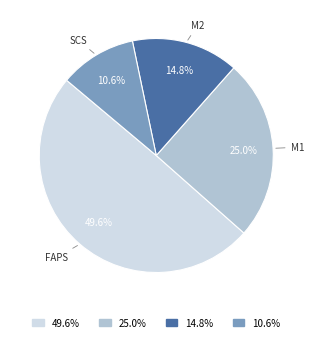

To the nearest percent, what is the average slice percentage?

25%